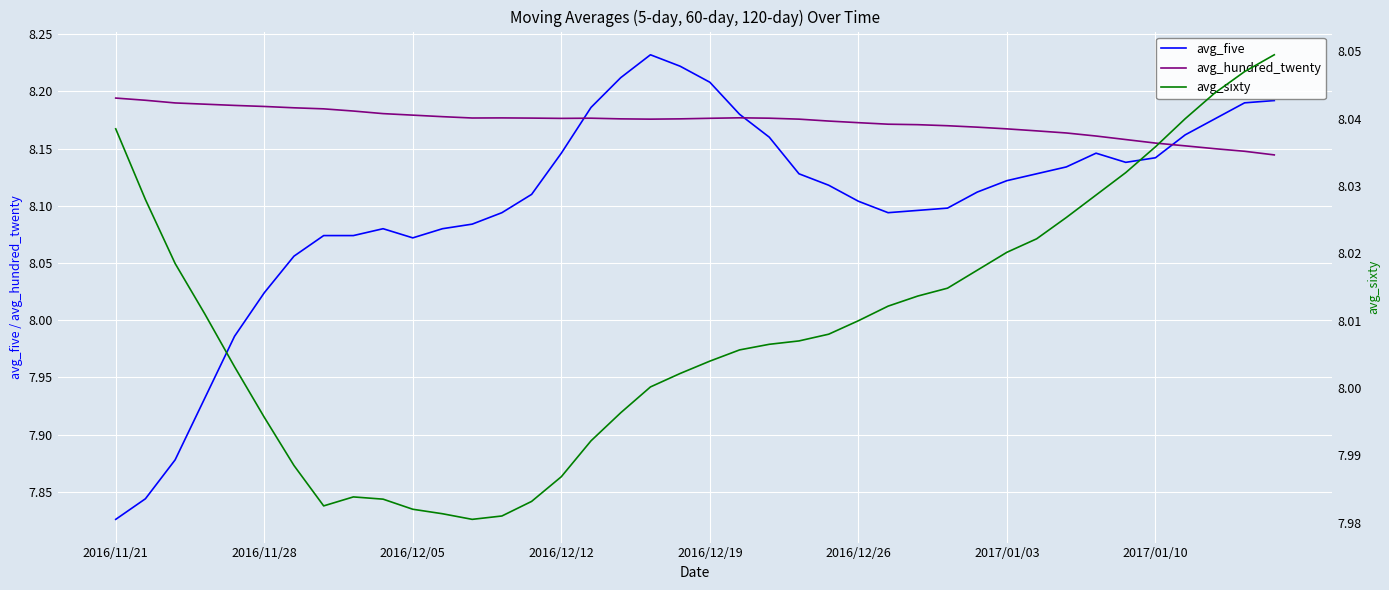

What are all the series names shown in the legend?

avg_five, avg_hundred_twenty, avg_sixty